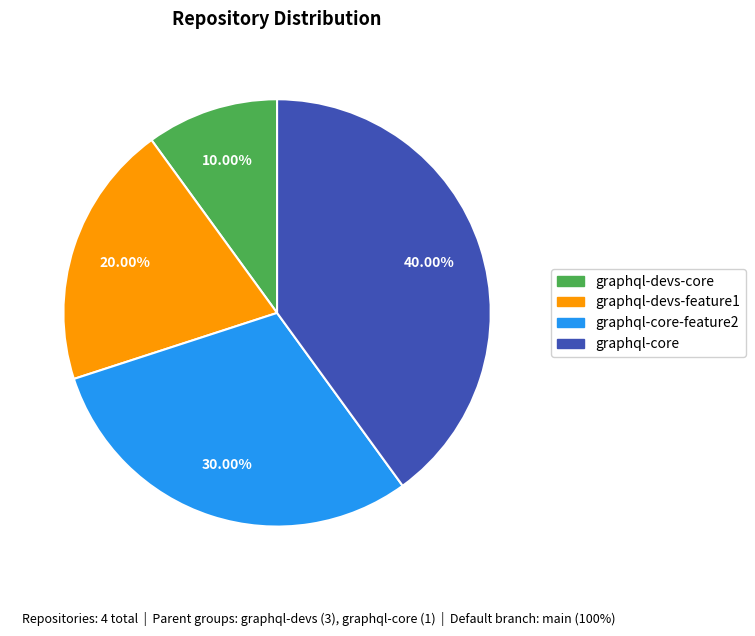

To the nearest percent, what is the average slice percentage?

25%